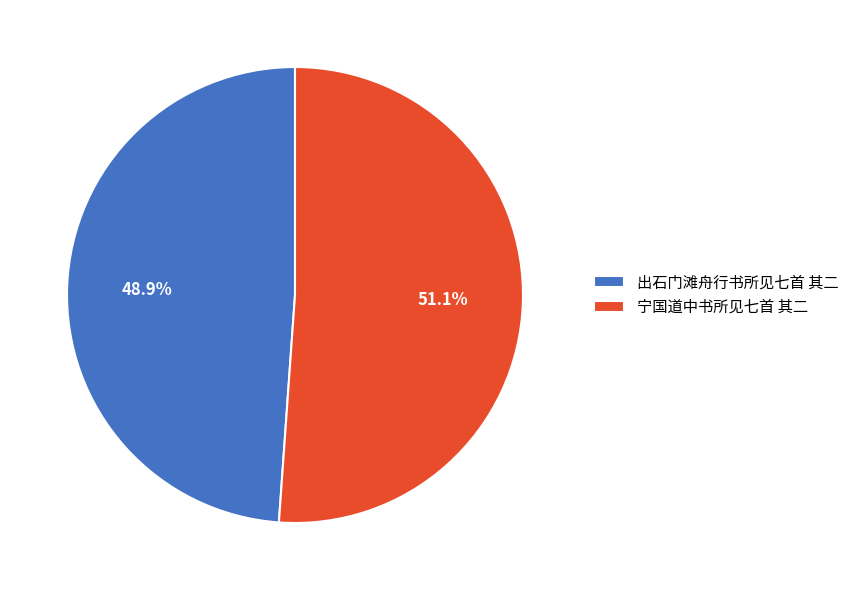

To the nearest percent, what is the difference between the 宁国道中书所见七首 其二 and 出石门滩舟行书所见七首 其二 slice percentages?

2%